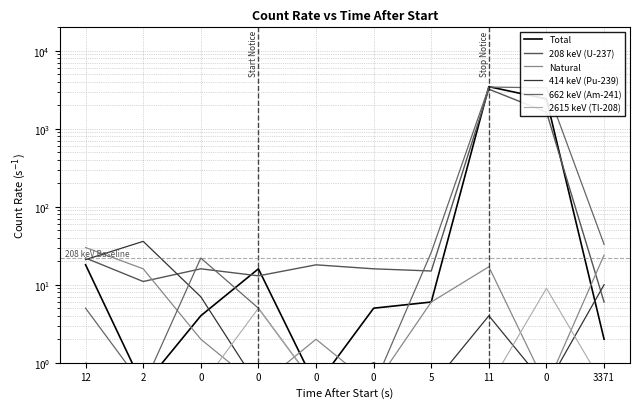

What is the lowest value of the 662 keV (Am-241) series?

0.5